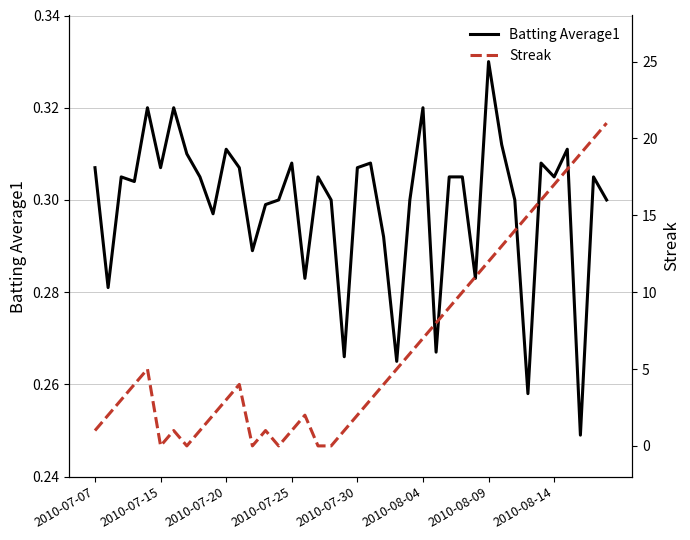

Reading left to right, transcribe all the data shown in this chart.

Batting Average1: 0.3	0.3	0.3	0.3	0.3	0.3	0.3	0.3	0.3	0.3	0.3	0.3	0.3	0.3	0.3	0.3	0.3	0.3	0.3	0.3	0.3	0.3	0.3	0.3	0.3	0.3	0.3	0.3	0.3	0.3	0.3	0.3	0.3	0.3	0.3	0.3	0.3	0.2	0.3	0.3
Streak: 1.0	2.0	3.0	4.0	5.0	0.0	1.0	0.0	1.0	2.0	3.0	4.0	0.0	1.0	0.0	1.0	2.0	0.0	0.0	1.0	2.0	3.0	4.0	5.0	6.0	7.0	8.0	9.0	10.0	11.0	12.0	13.0	14.0	15.0	16.0	17.0	18.0	19.0	20.0	21.0